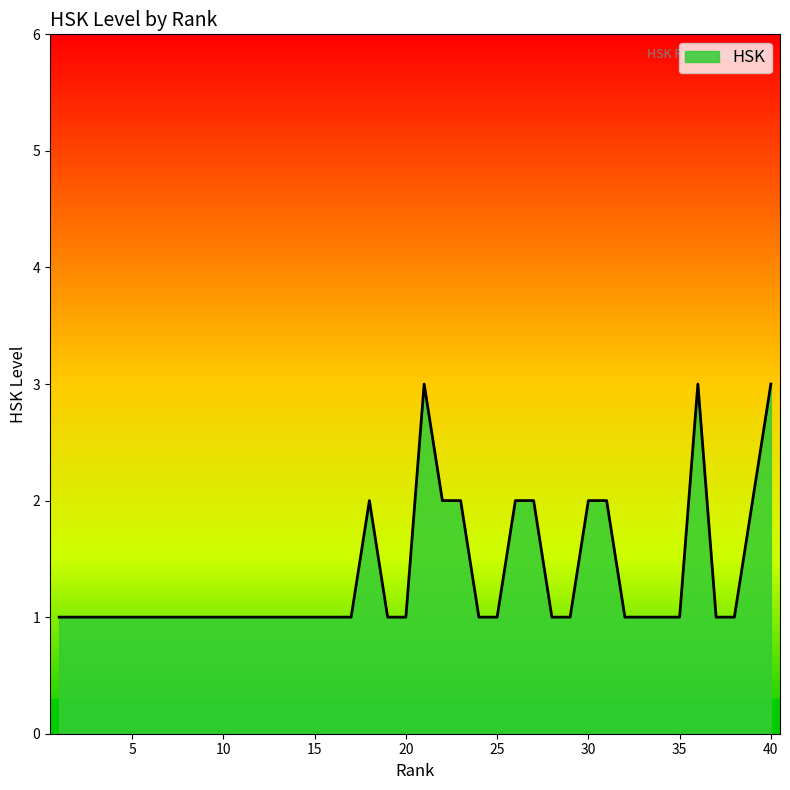

What is the greatest value displayed?

3